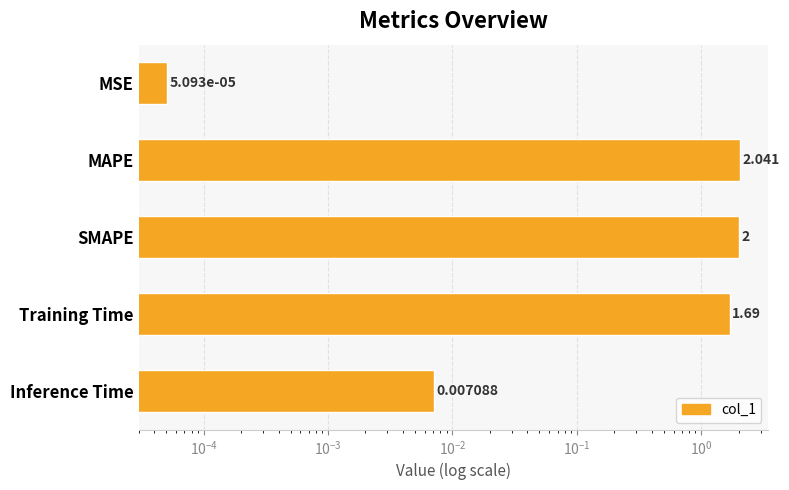

What is the maximum value shown in the chart?

2.0